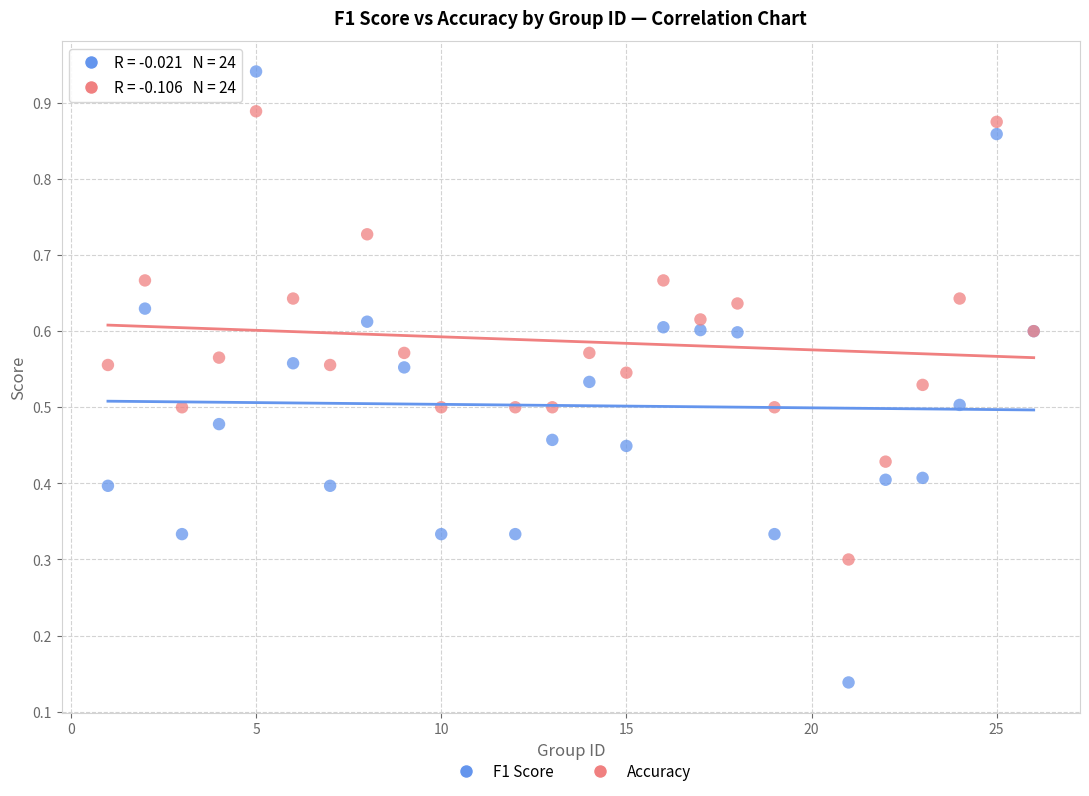

What is the X range (max minus min) for the scatter plot?

25.0